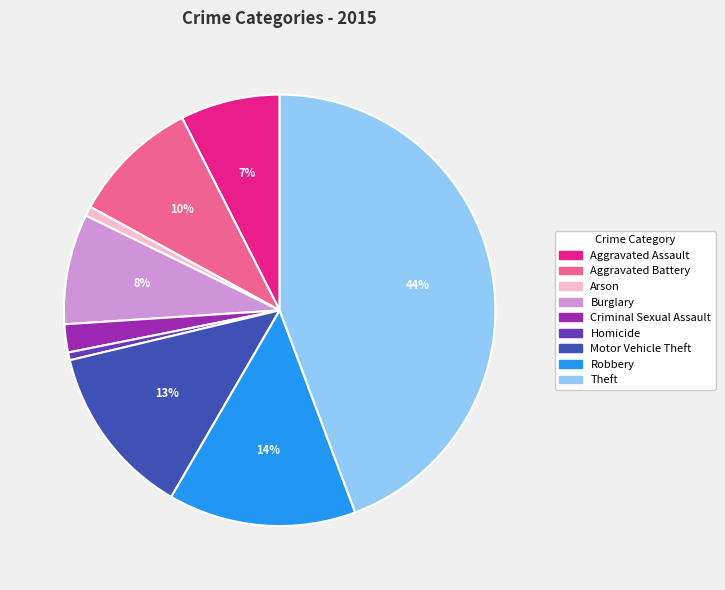

Do Robbery and Aggravated Assault together represent more than half of the pie?

No